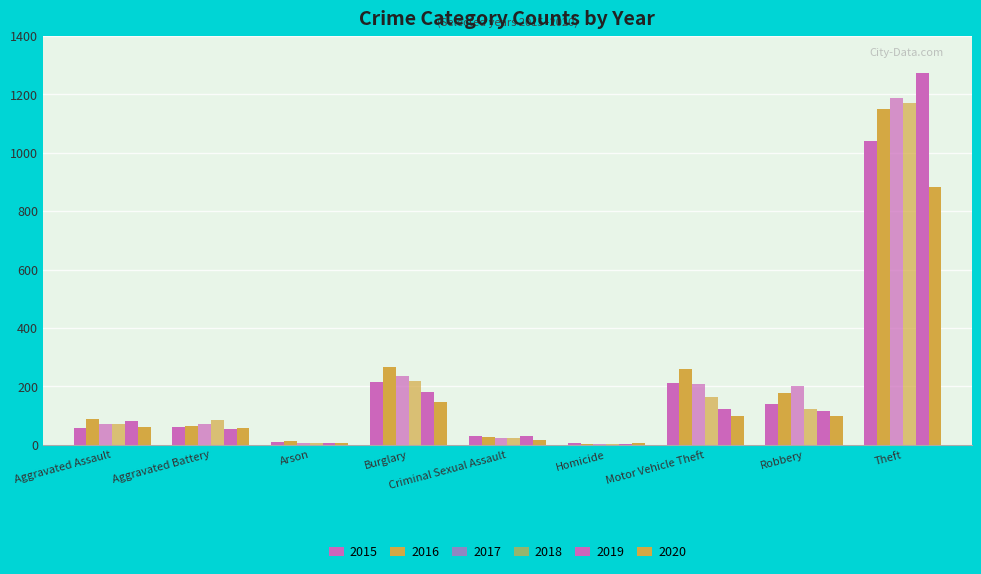

At which label does 2019 reach its peak?

Theft